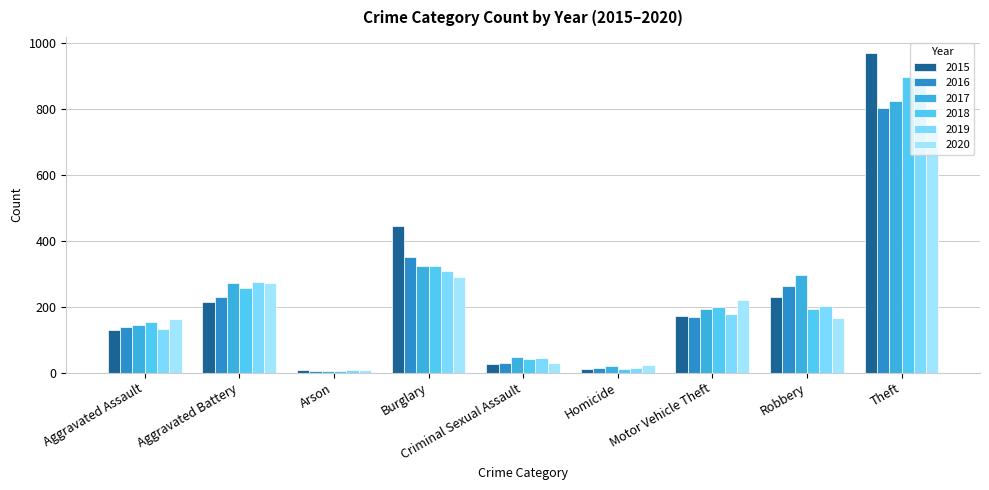

How many data points in 2020 are less than 165?

4